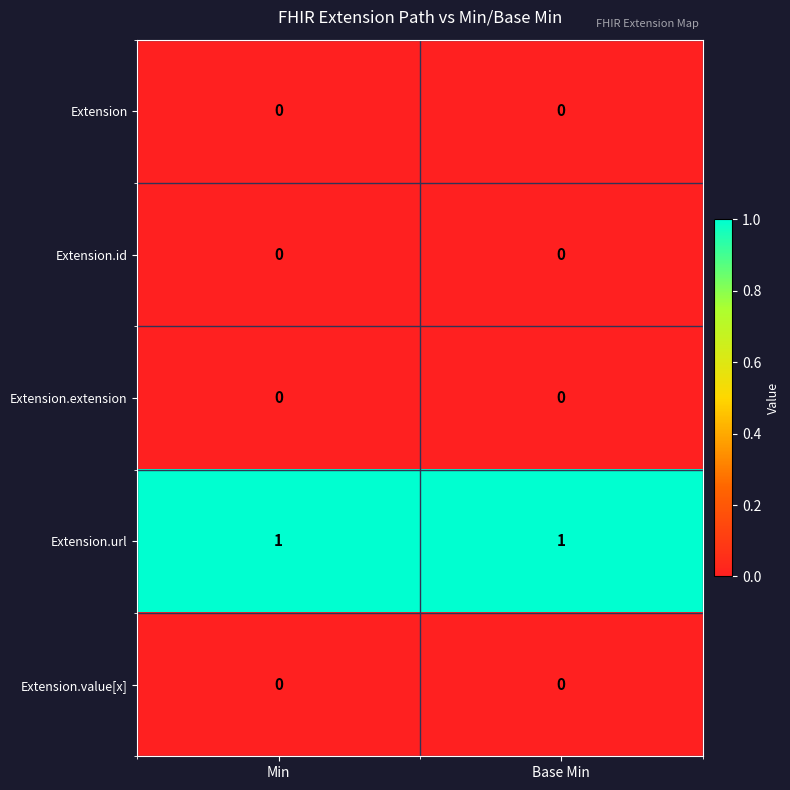

Reading right to left, what are all the values shown in this chart?

row_0: Base Min=0	Min=0
row_1: Base Min=0	Min=0
row_2: Base Min=0	Min=0
row_3: Base Min=1	Min=1
row_4: Base Min=0	Min=0